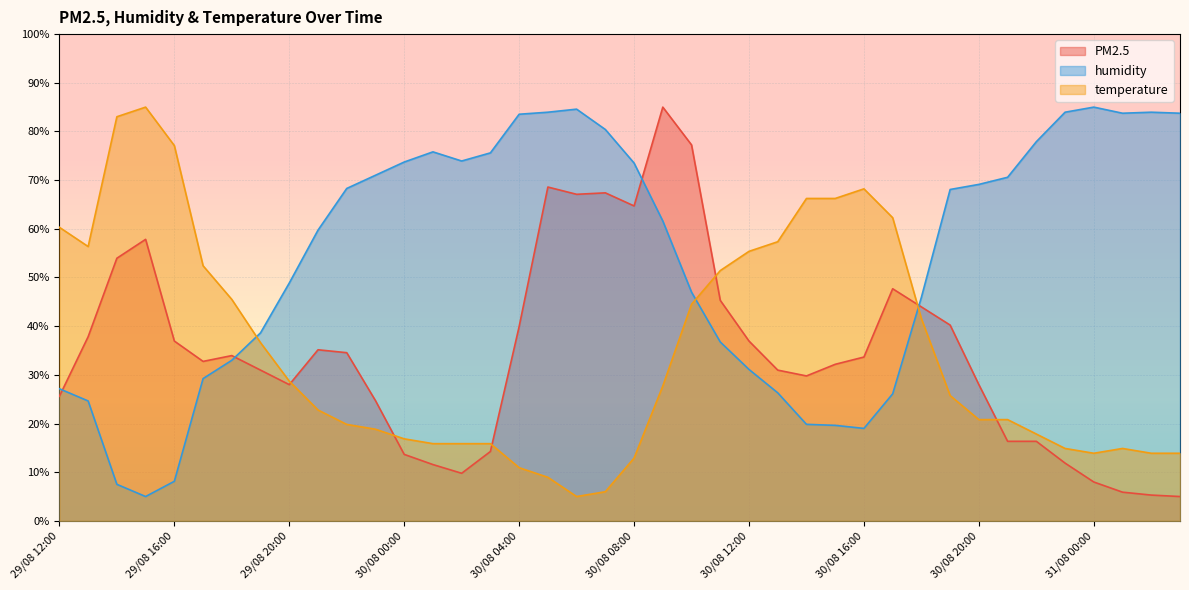

Rank the series at 29/08 17:00 from lowest to highest value.

humidity, PM2.5, temperature